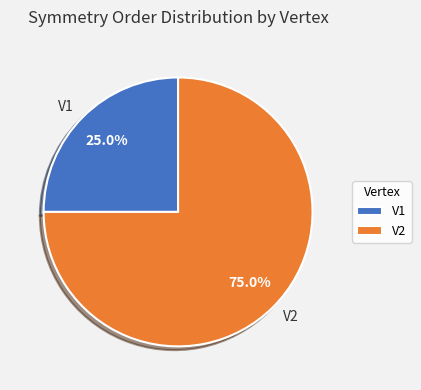

What is the largest slice in the pie chart?

V2